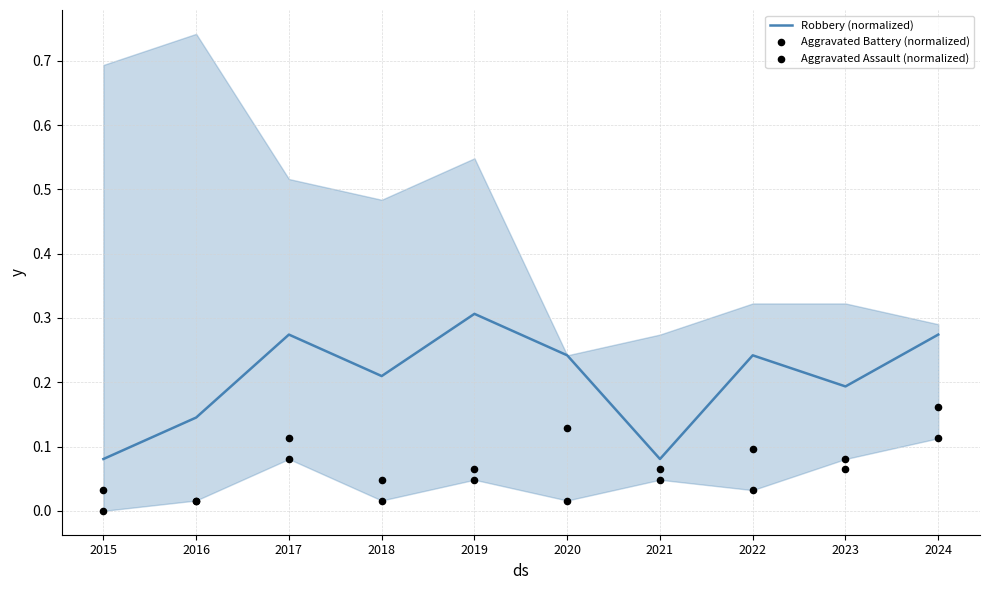

At which category is the sum across all series the highest?

2024